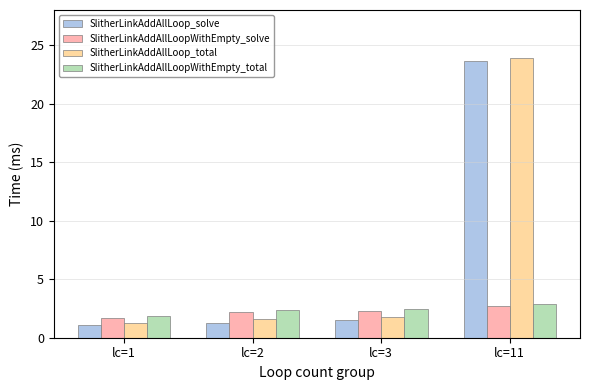

What is the value of the SlitherLinkAddAllLoopWithEmpty_solve bar at the 2nd from the left?

2.2